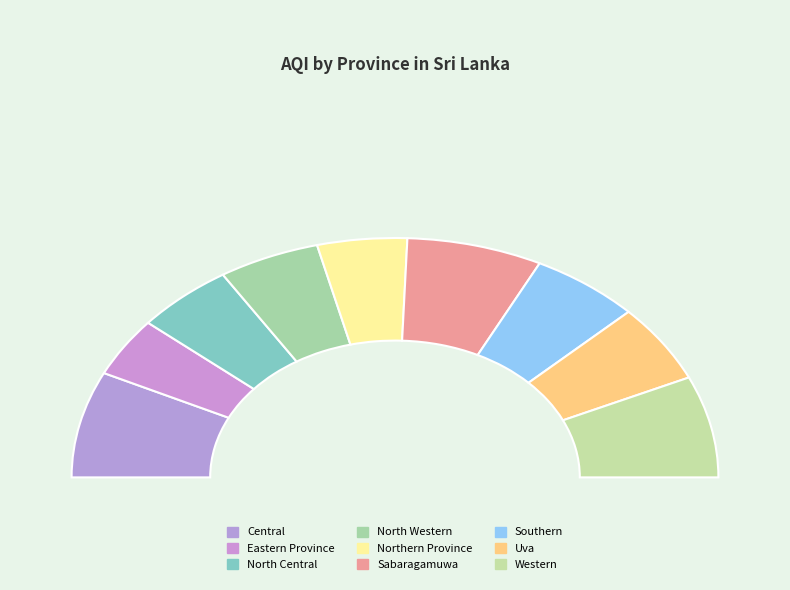

What is the change in value from Eastern Province to Uva?

+16